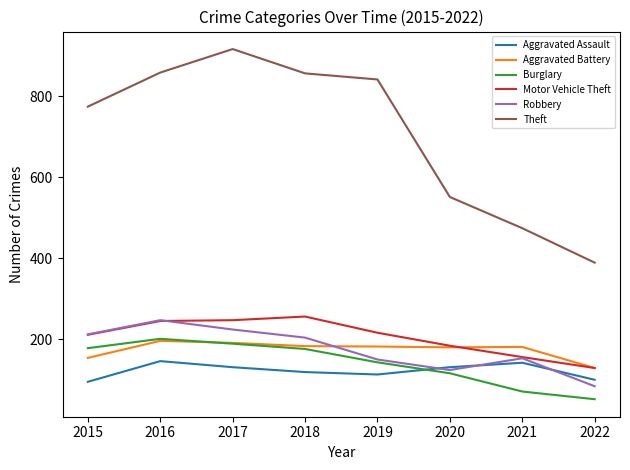

How many values in the Burglary series are below 176?

4